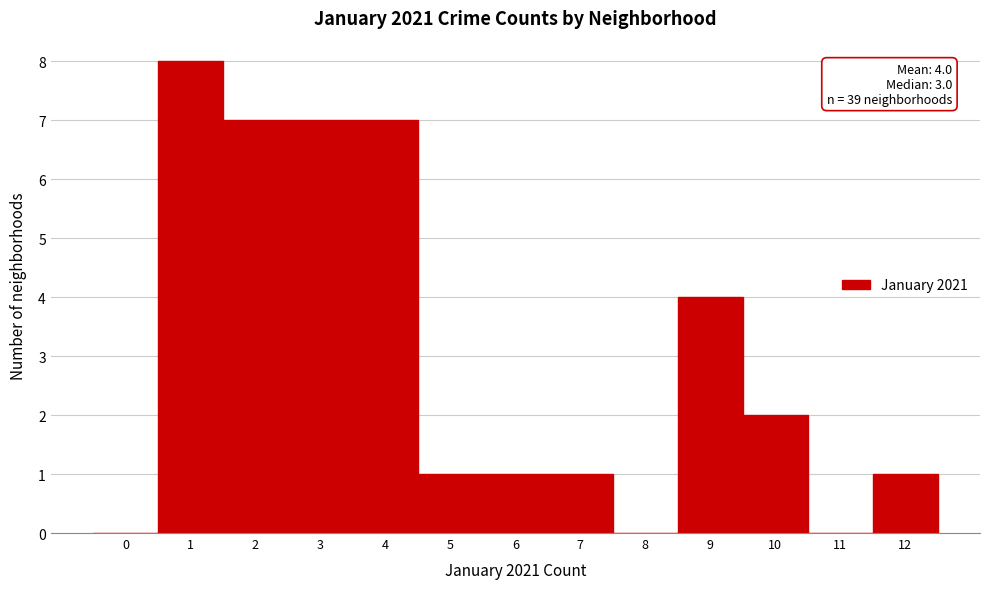

Reading left to right, extract all data points from this chart.

0=0	1=8	2=7	3=7	4=7	5=1	6=1	7=1	8=0	9=4	10=2	11=0	12=1